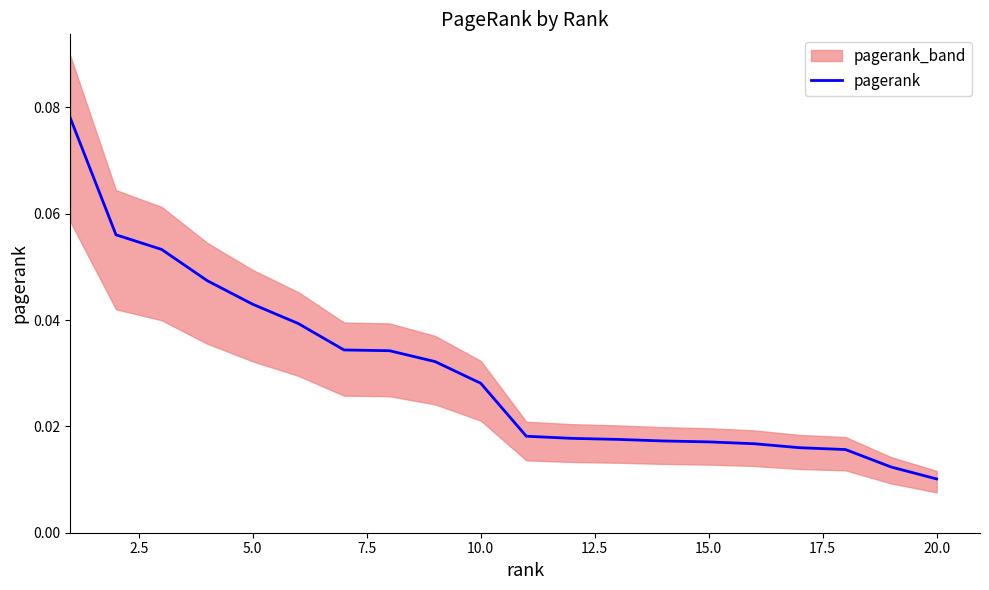

At which label does pagerank reach its minimum?

20.0